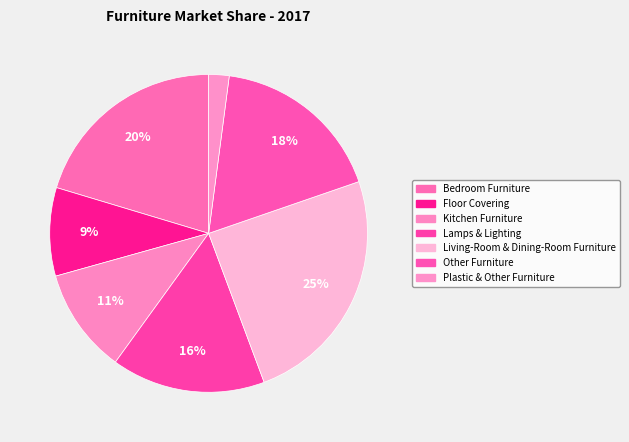

How many segments does this pie chart have?

7